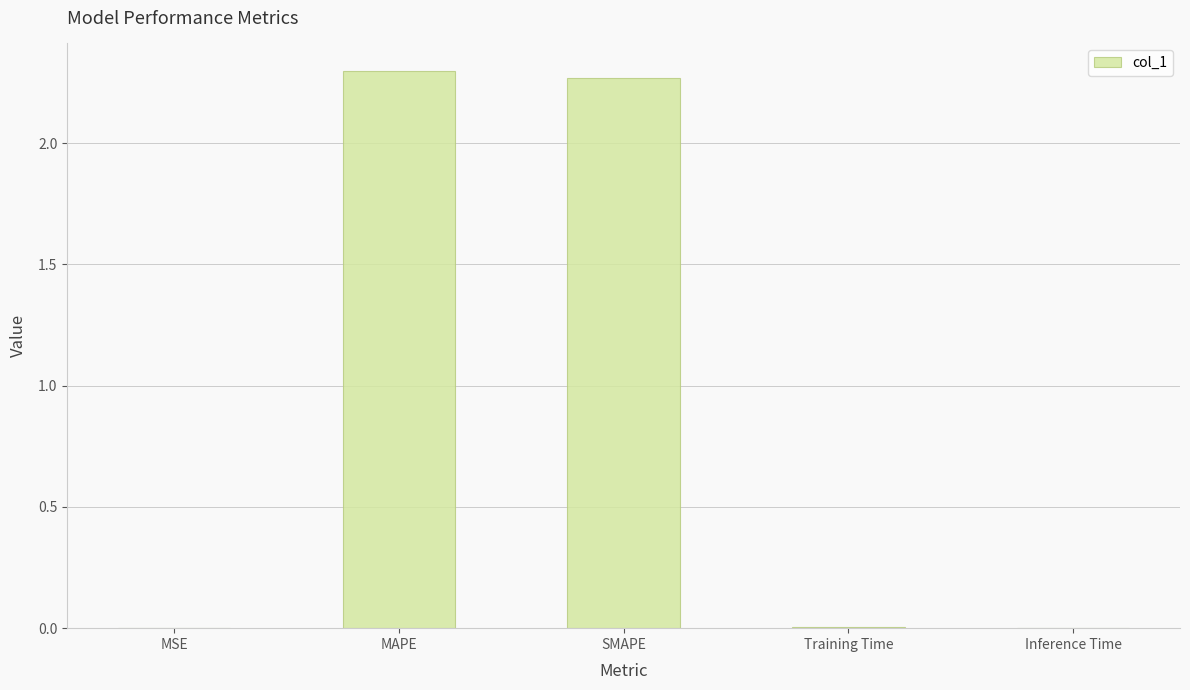

The value at SMAPE is 2.3. True or false?

True